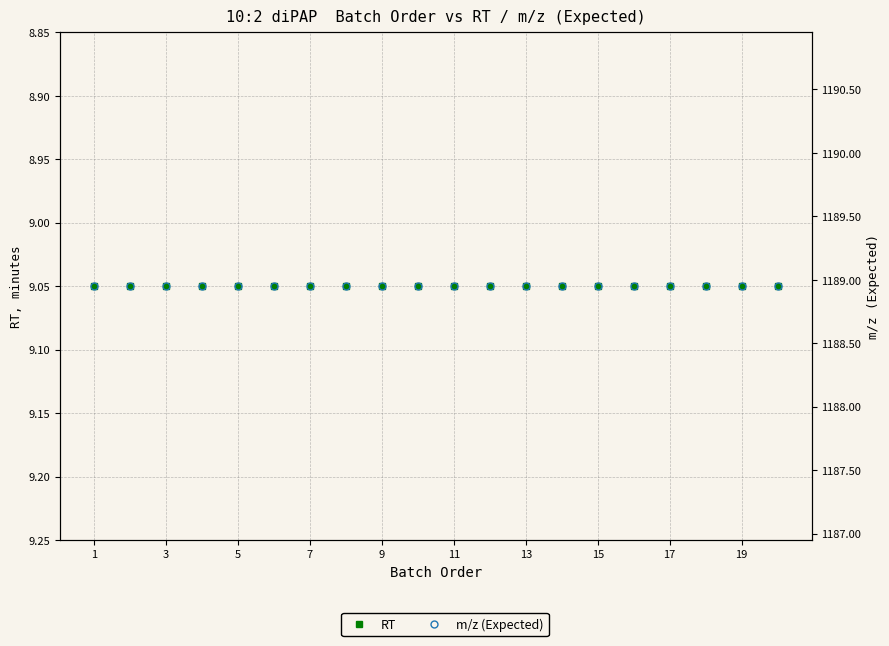

Is the value of RT at 11 greater than the value of m/z (Expected) at 12?

No